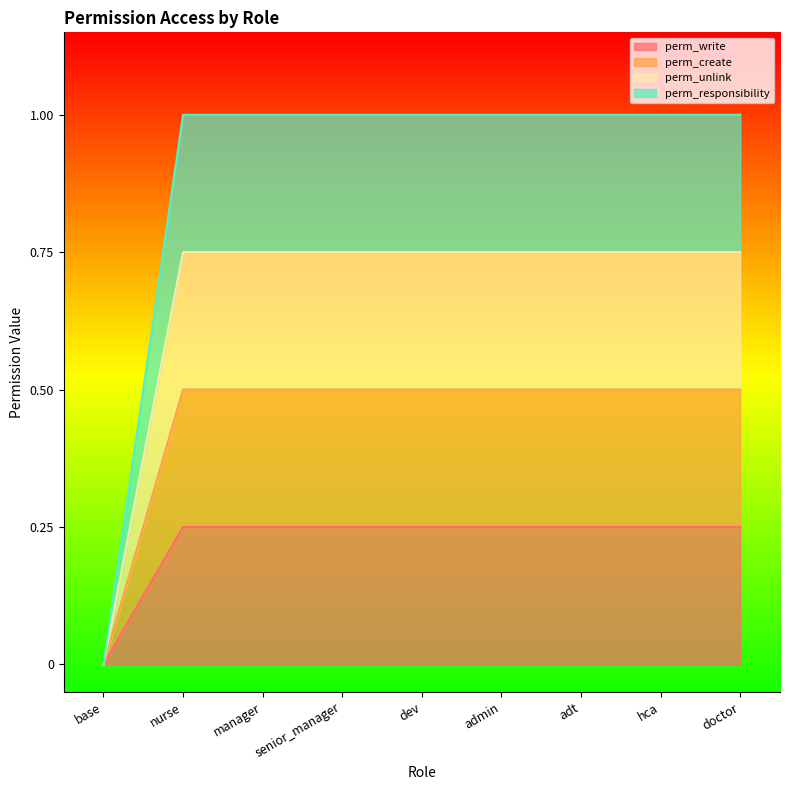

Reading left to right, transcribe all the data shown in this chart.

perm_write: 0.0	0.2	0.2	0.2	0.2	0.2	0.2	0.2	0.2
perm_create: 0.0	0.5	0.5	0.5	0.5	0.5	0.5	0.5	0.5
perm_unlink: 0.0	0.8	0.8	0.8	0.8	0.8	0.8	0.8	0.8
perm_responsibility: 0.0	1.0	1.0	1.0	1.0	1.0	1.0	1.0	1.0